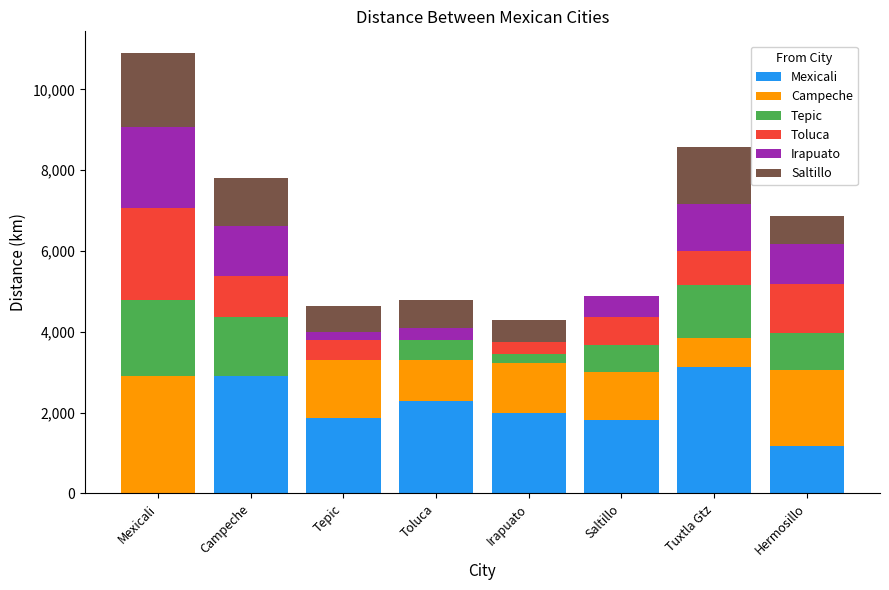

What is the maximum value for Mexicali?

3137